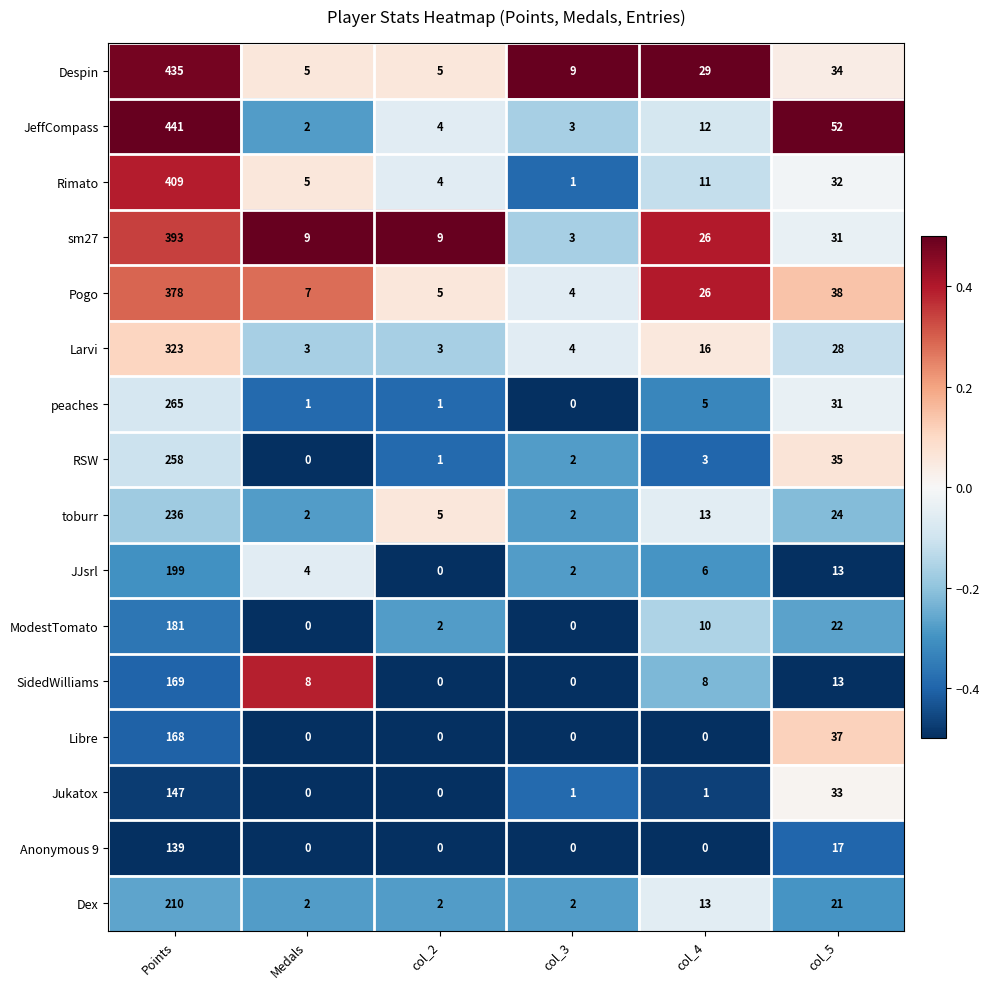

List the series in order of their peak value, lowest first.

Anonymous 9, Jukatox, Libre, SidedWilliams, ModestTomato, JJsrl, Dex, toburr, RSW, peaches, Larvi, Pogo, sm27, Rimato, Despin, JeffCompass